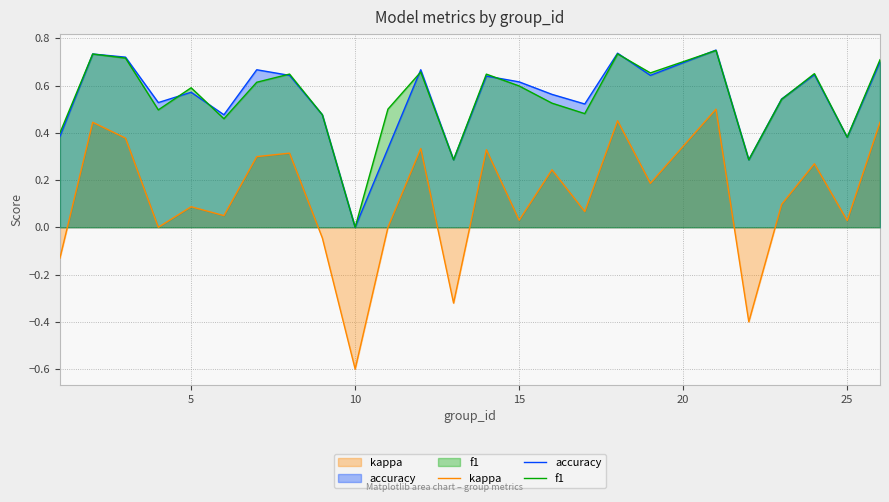

What are all the series names shown in the legend?

kappa, accuracy, f1